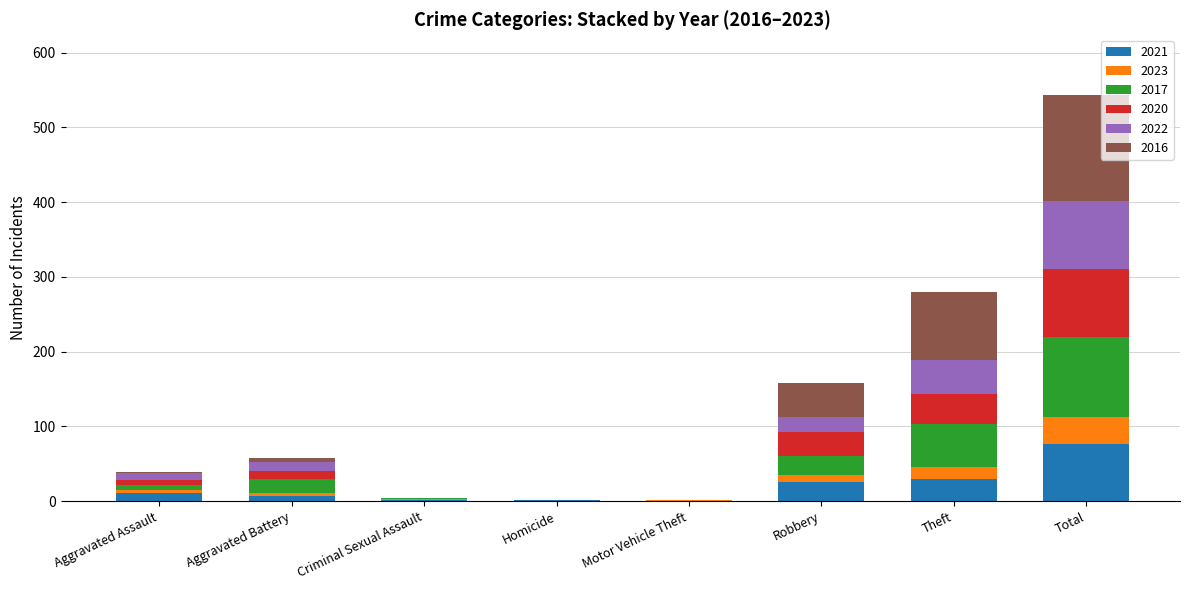

What is the maximum value for 2021?

76